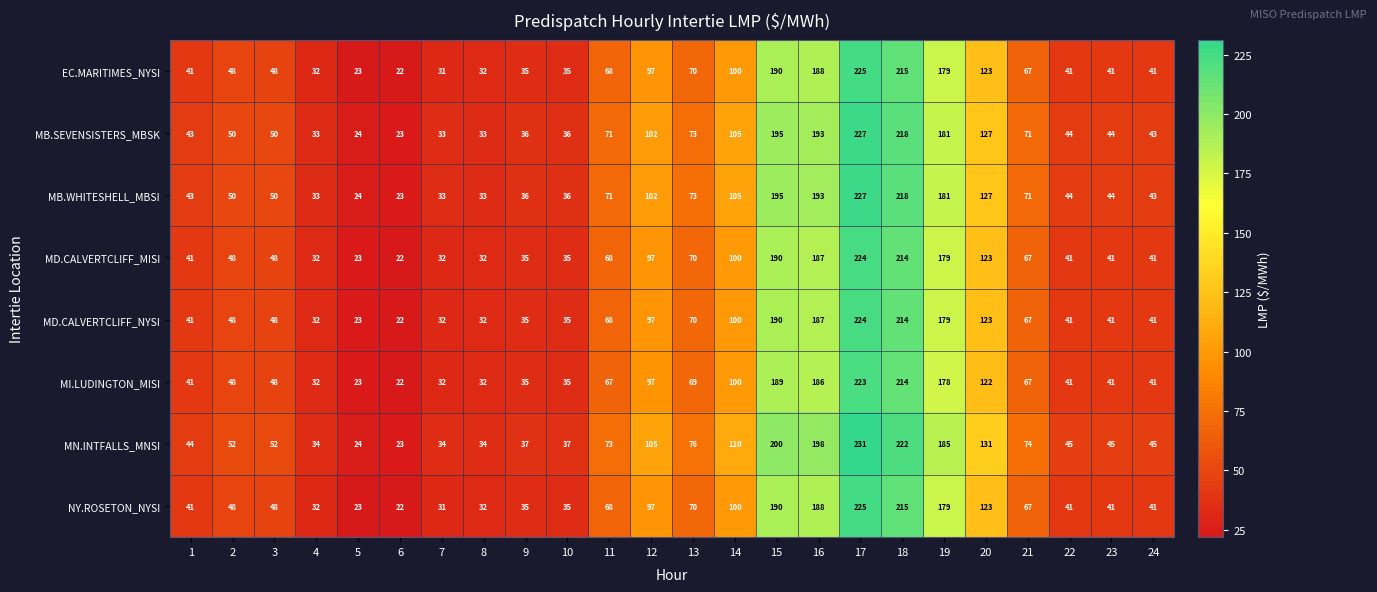

What is the difference between the maximum and minimum values in the MB.SEVENSISTERS_MBSK series?

204